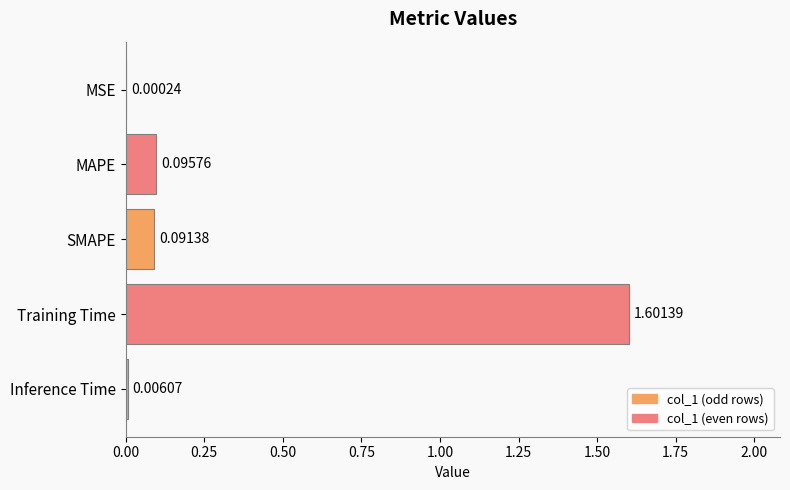

Which category has the highest value across all series?

Training Time